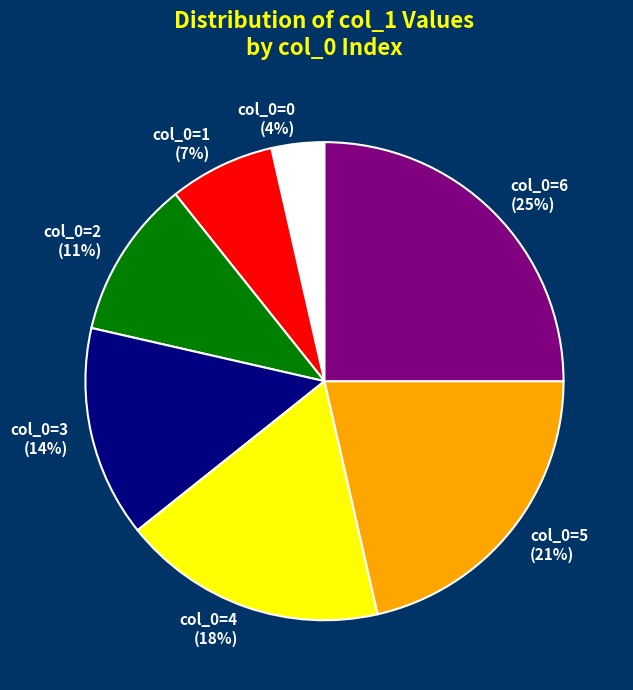

Is it true that col_0=3 is 4% of the pie?

False